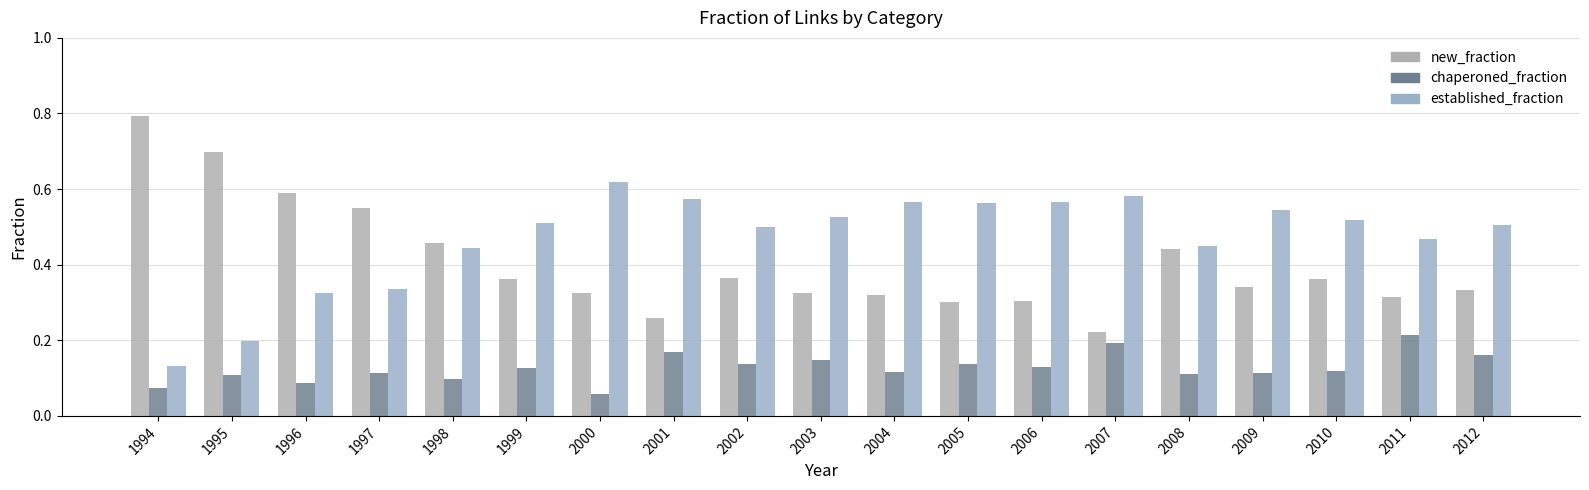

Which series has the widest spread of values?

new_fraction